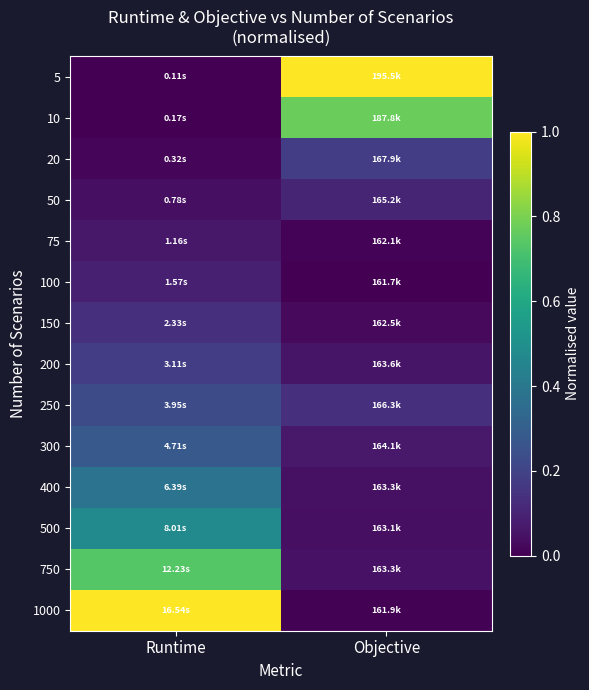

Reading left to right, what are all the values shown in this chart?

5: Runtime=0.0	Objective=1.0
10: Runtime=0.0	Objective=0.8
20: Runtime=0.0	Objective=0.2
50: Runtime=0.0	Objective=0.1
75: Runtime=0.1	Objective=0.0
100: Runtime=0.1	Objective=0.0
150: Runtime=0.1	Objective=0.0
200: Runtime=0.2	Objective=0.1
250: Runtime=0.2	Objective=0.1
300: Runtime=0.3	Objective=0.1
400: Runtime=0.4	Objective=0.0
500: Runtime=0.5	Objective=0.0
750: Runtime=0.7	Objective=0.0
1000: Runtime=1.0	Objective=0.0